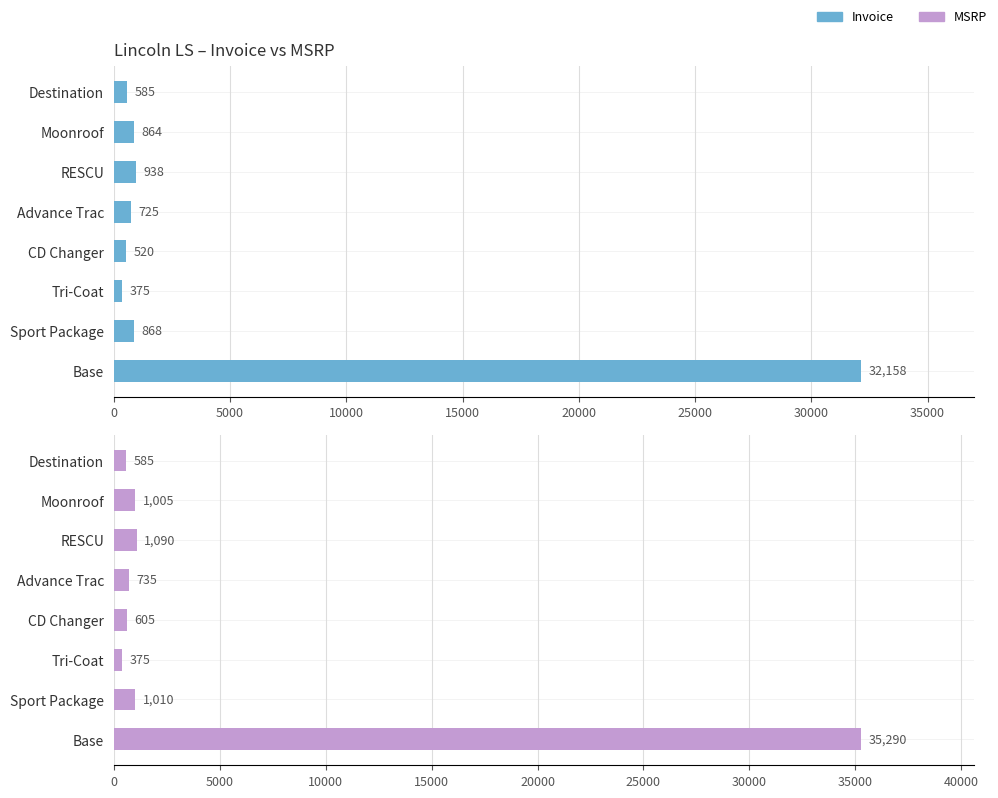

How many data points in Invoice are less than 864?

4